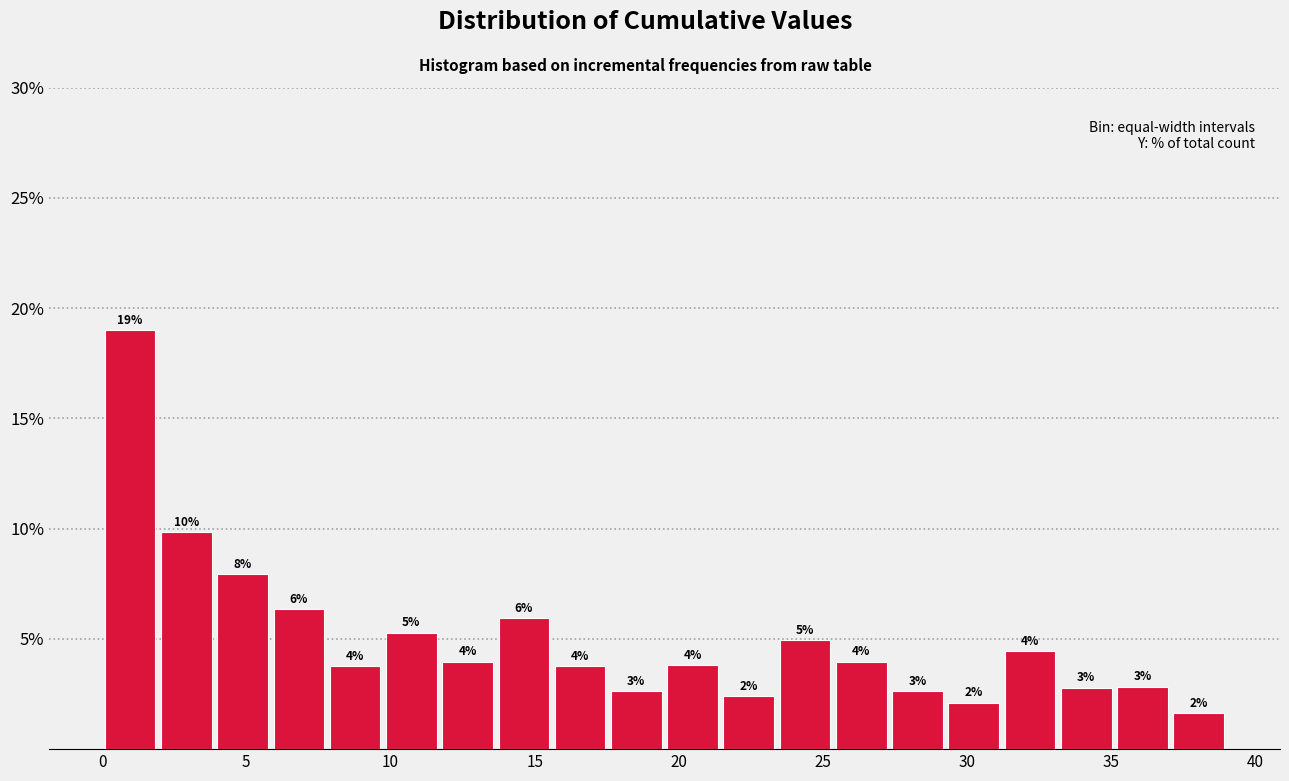

Around what value on the x-axis is the tallest bar? Give the approximate position of its centre, as read against the axis.

1.0